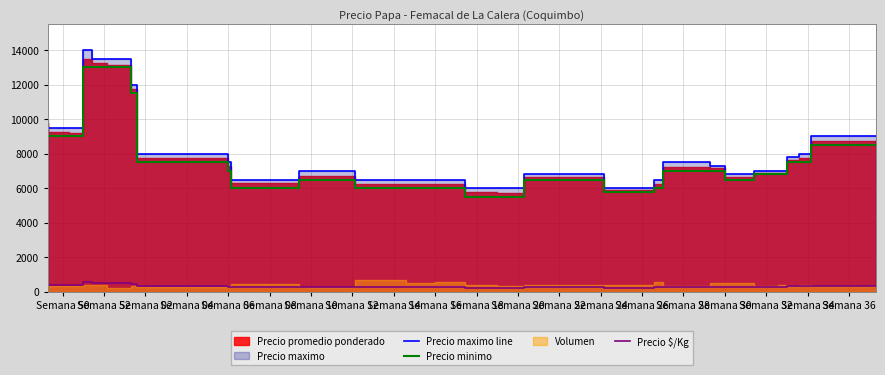

True or false: Precio minimo and Precio $/Kg cross at least once.

False